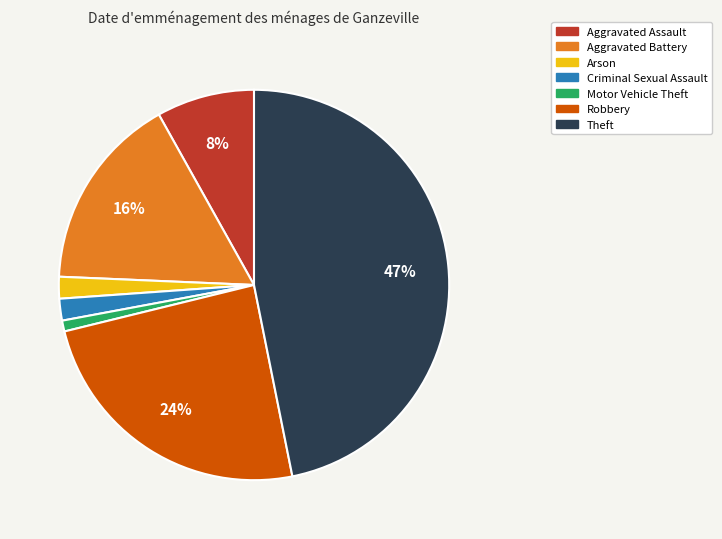

Which slice is the smallest?

Motor Vehicle Theft